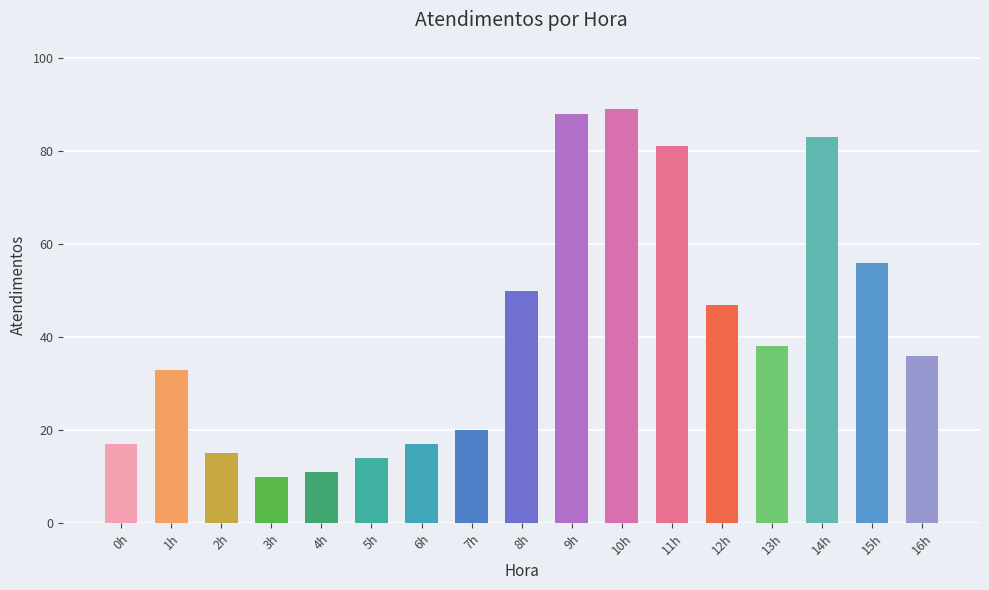

What is the label of the 14th bar from the left?

13h